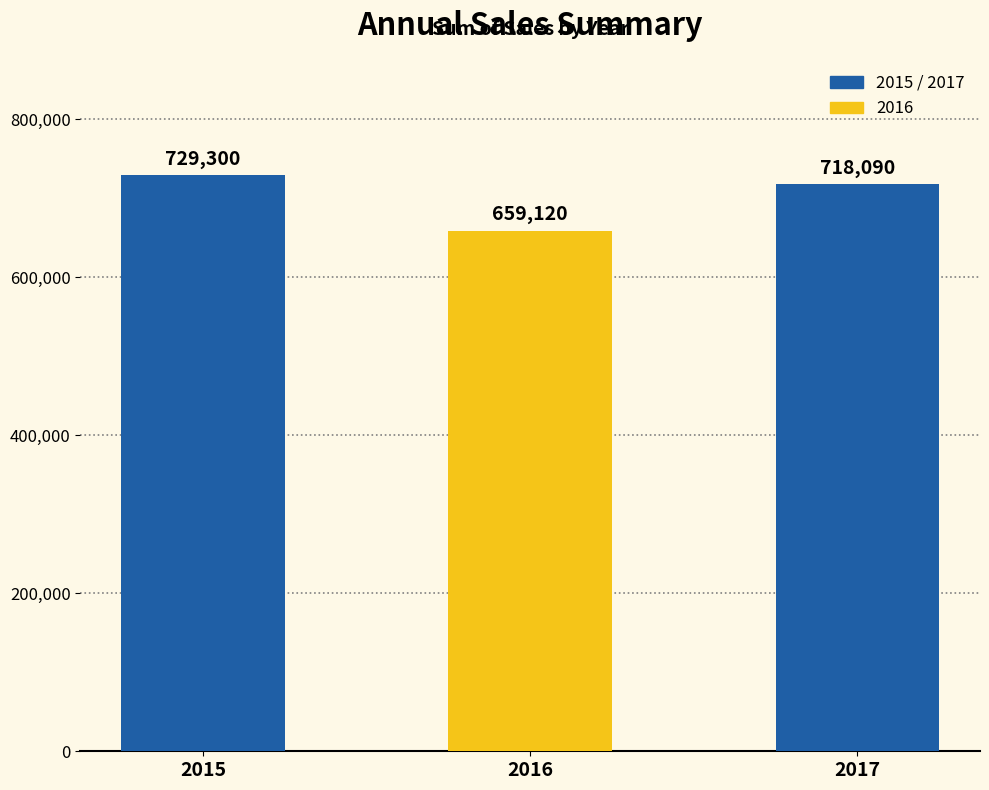

Rank the categories by value from highest to lowest.

2015, 2017, 2016